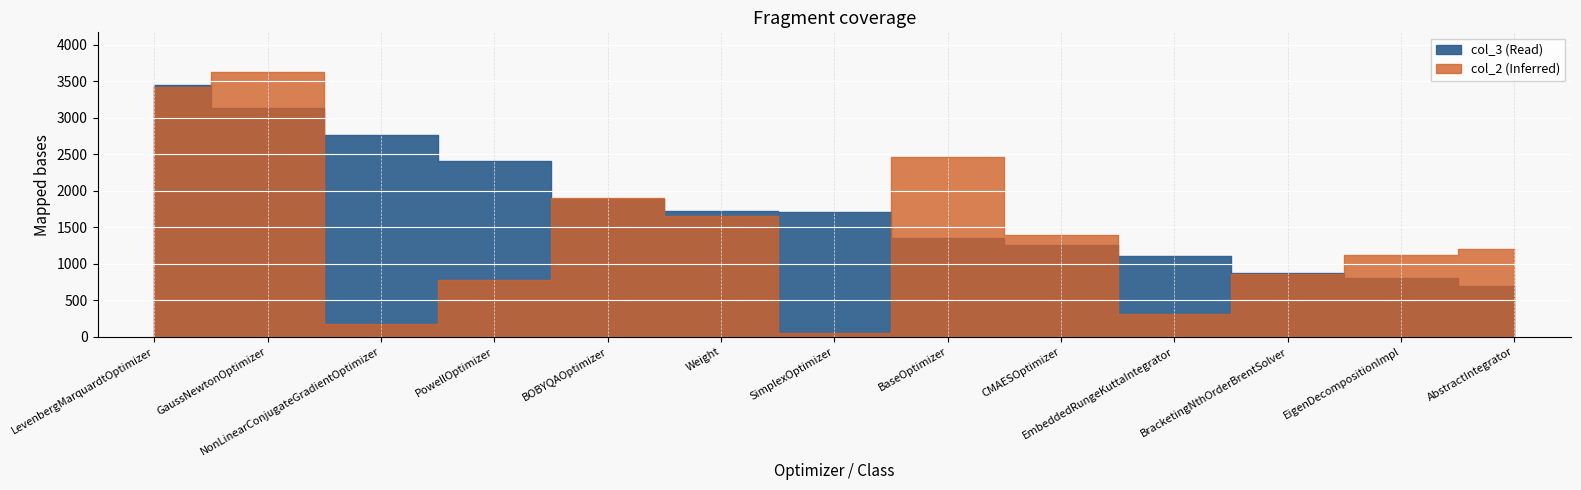

What is the maximum value shown in the chart?

3629